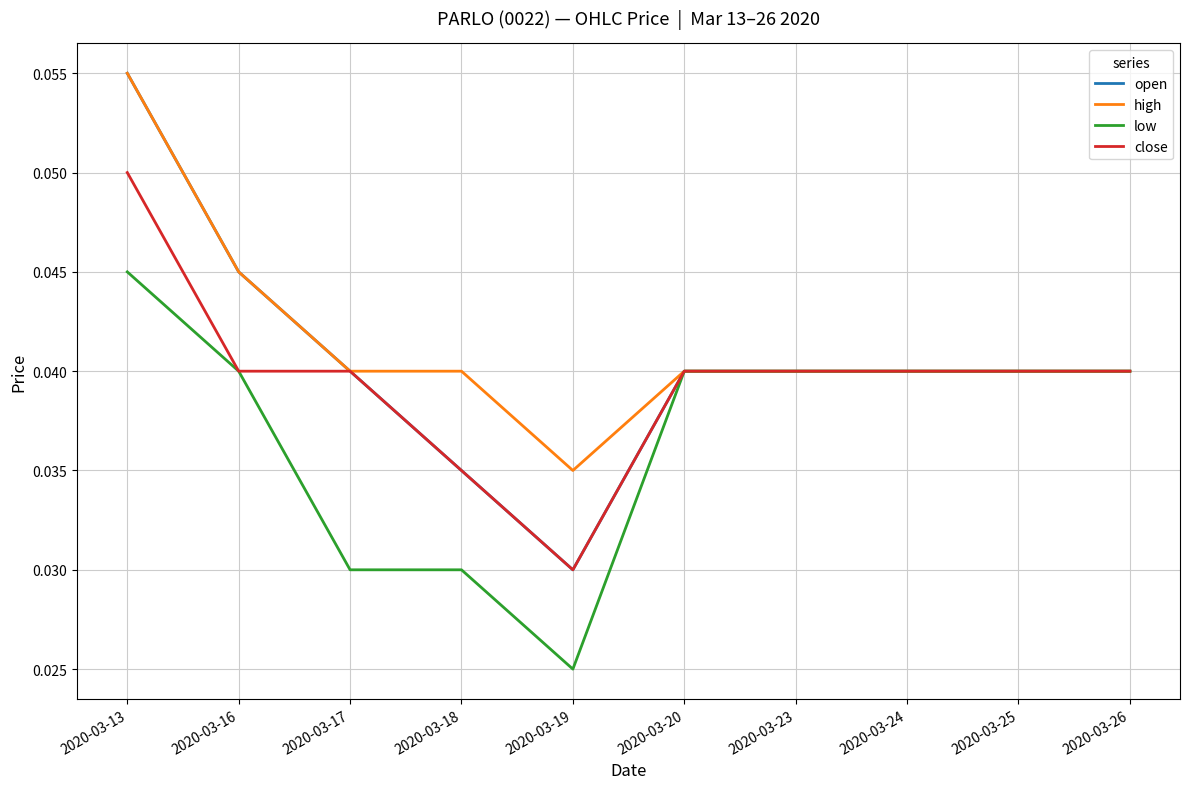

List the series in order of their overall mean, highest first.

high, open, close, low